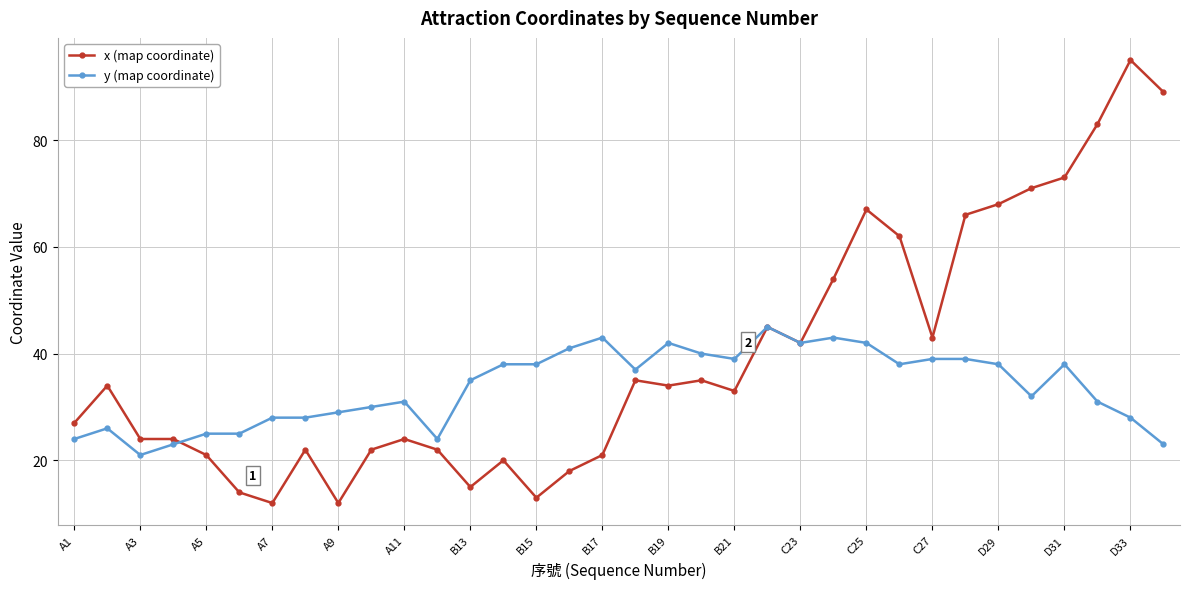

What is the maximum value shown in the chart?

95